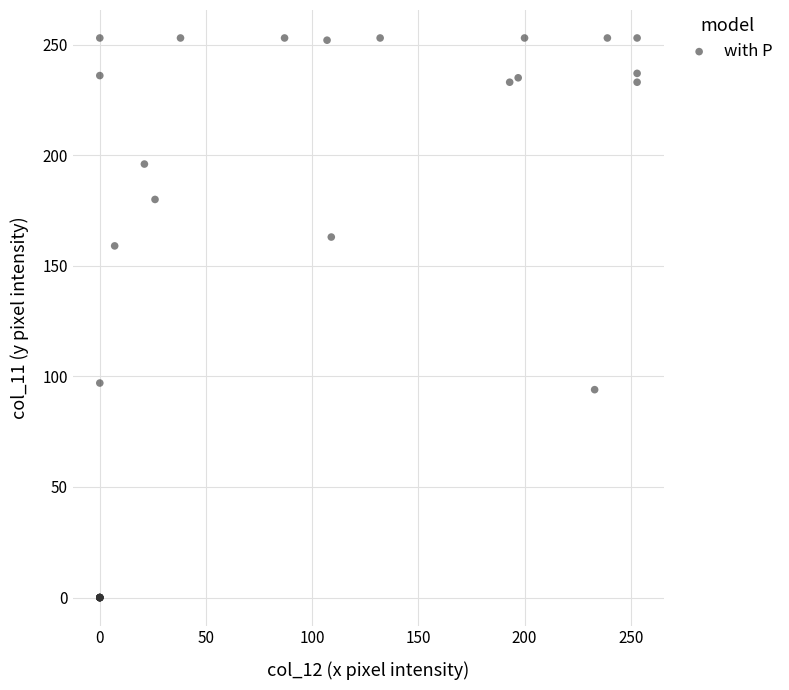

What Y value in the scatter plot is closest to 126?

97